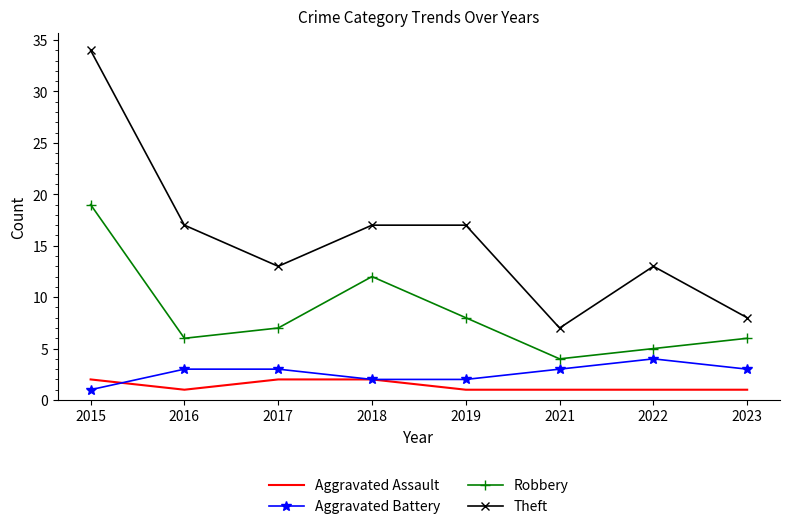

What is the smallest value displayed?

1